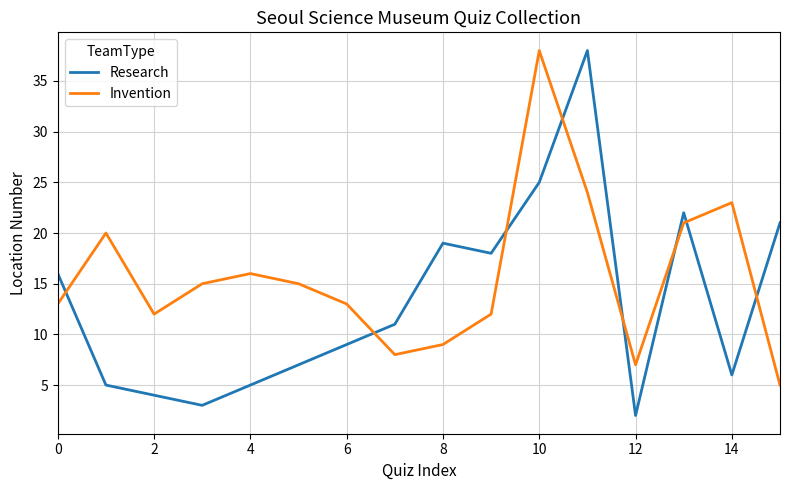

Which series has the largest range (max minus min)?

Research